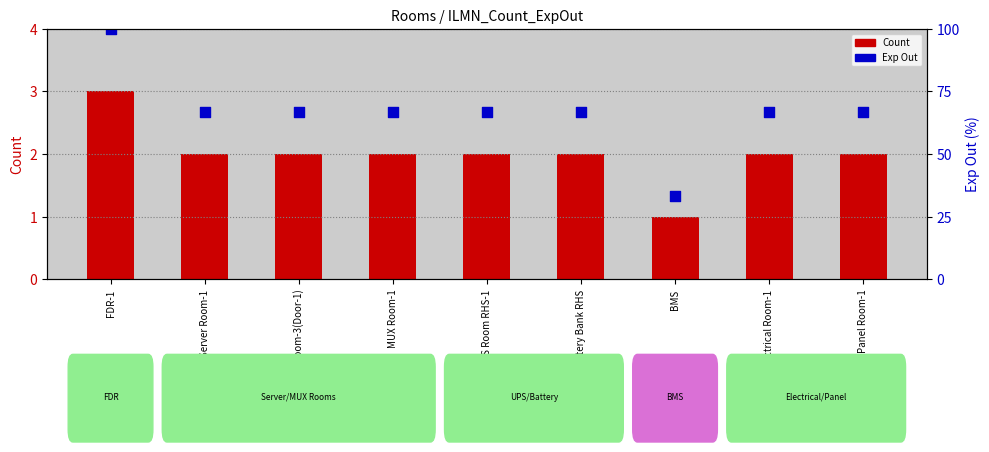

Which series has the widest spread of Y values?

Exp Out